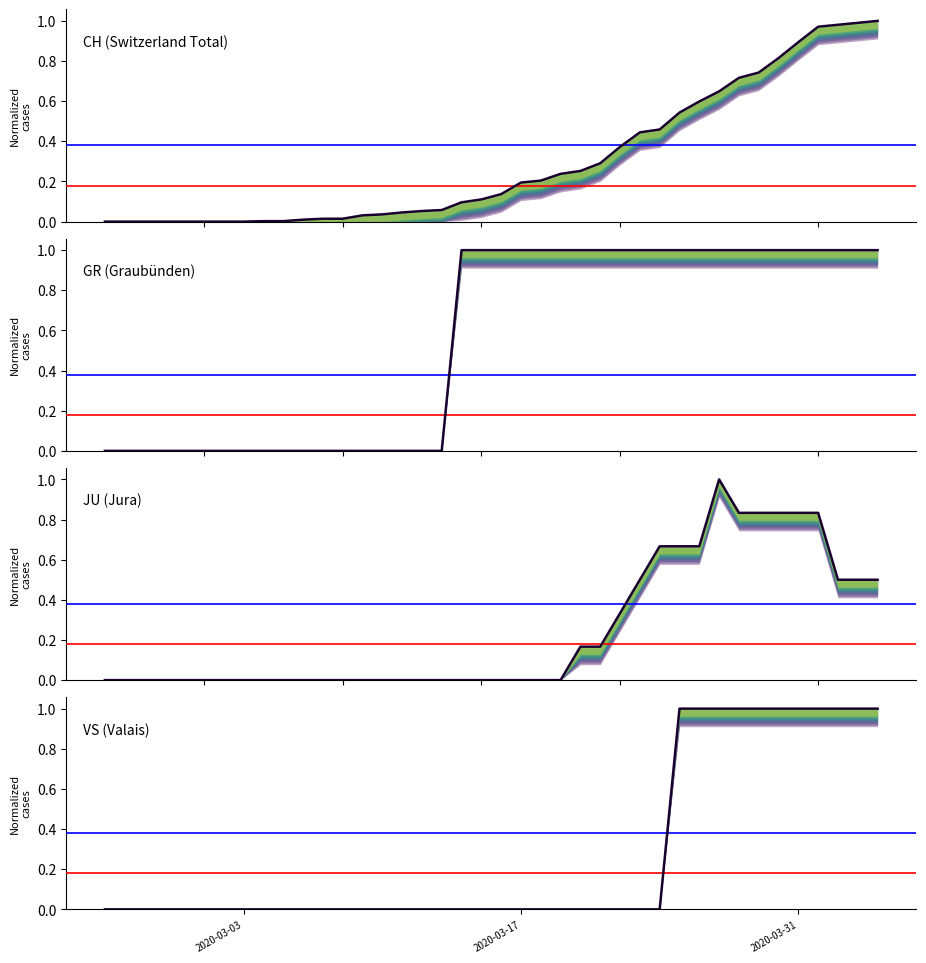

Does the chart display data point markers on the line(s)?

No